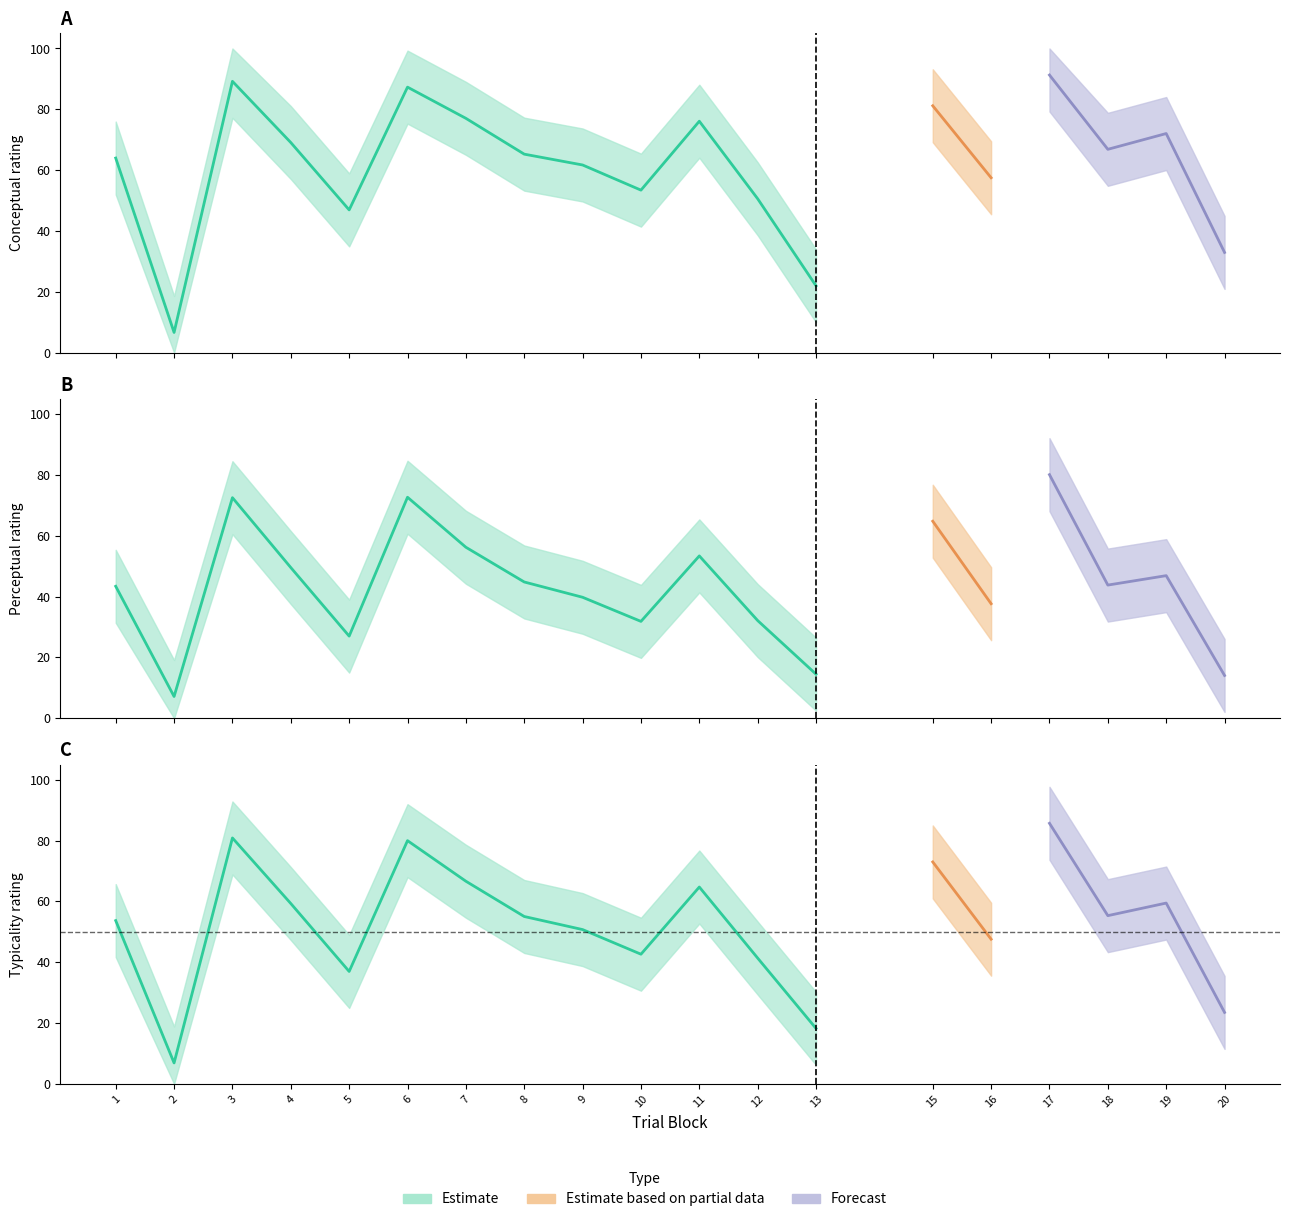

Reading right to left, what are all the values shown in this chart?

conceptual: 20=32.9	19=72.0	18=66.8	17=91.3	16=57.5	15=81.2	13=21.9	12=50.6	11=76.1	10=53.4	9=61.7	8=65.2	7=77.0	6=87.3	5=46.9	4=69.1	3=89.2	2=6.6	1=64.0
perceptual: 20=14.1	19=46.9	18=43.8	17=80.1	16=37.6	15=64.8	13=14.5	12=32.1	11=53.4	10=31.8	9=39.8	8=44.8	7=56.2	6=72.7	5=27.0	4=49.5	3=72.5	2=7.1	1=43.4
typicality: 20=23.5	19=59.5	18=55.3	17=85.7	16=47.6	15=73.0	13=18.2	12=41.4	11=64.7	10=42.6	9=50.7	8=55.0	7=66.6	6=80.0	5=37.0	4=59.3	3=80.9	2=6.9	1=53.7